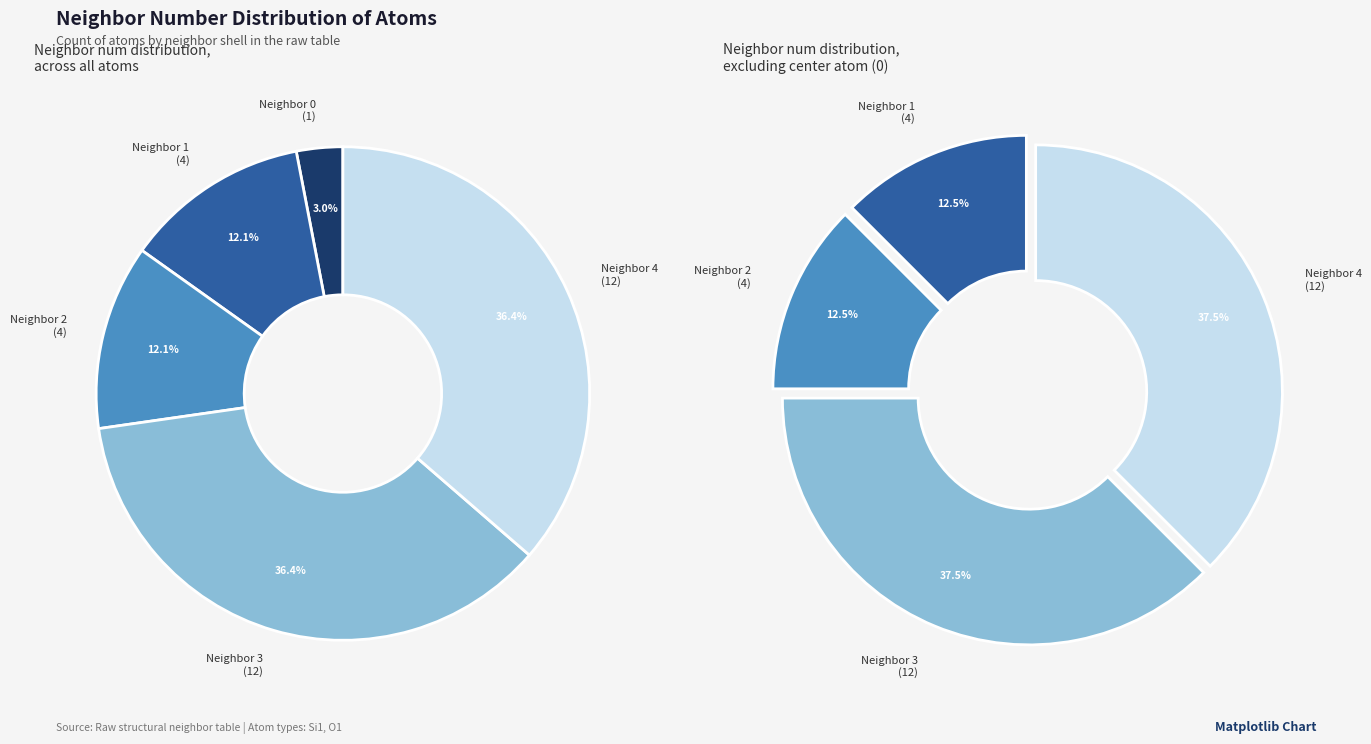

Which slice is the largest?

3